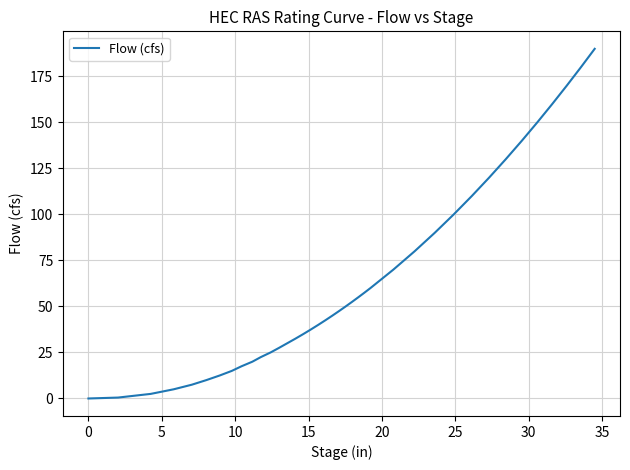

What is the difference between the maximum and minimum values?

190.0